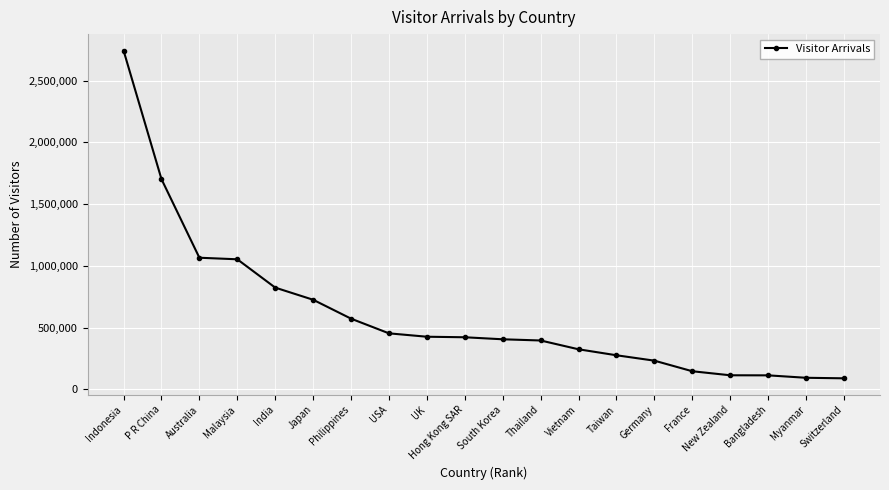

Which has a higher value, Myanmar or Australia?

Australia